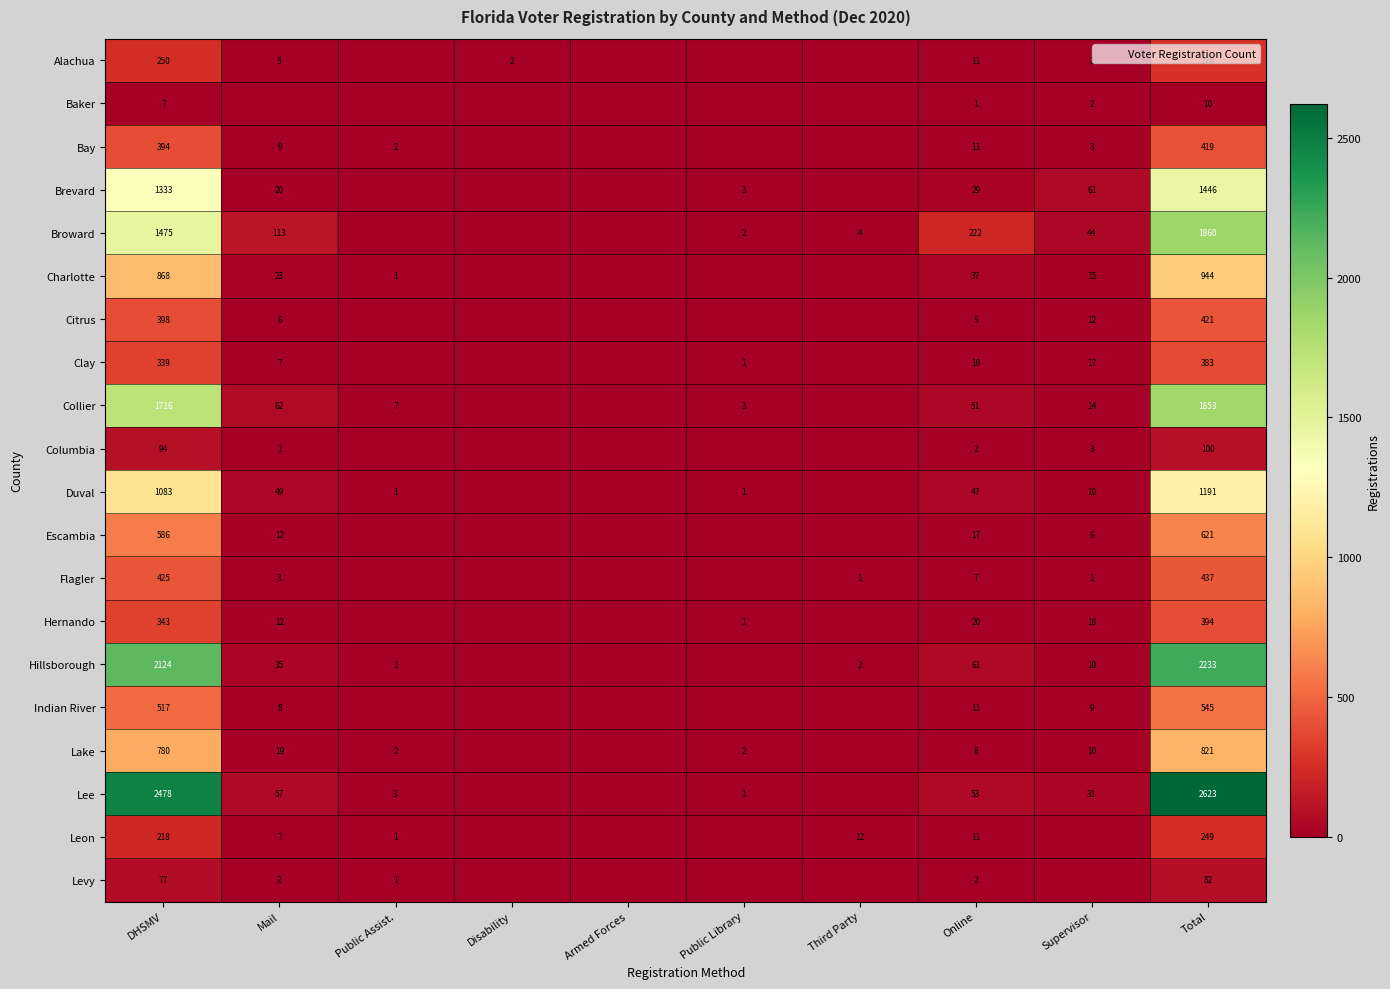

How many categories are shown in the chart?

10